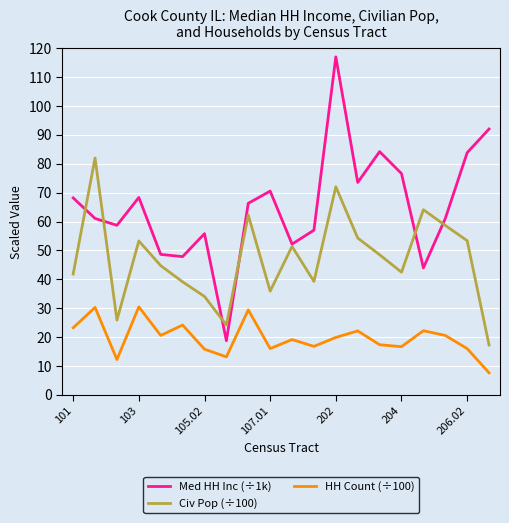

Which series has the largest total across all categories?

Med HH Inc (÷1k)